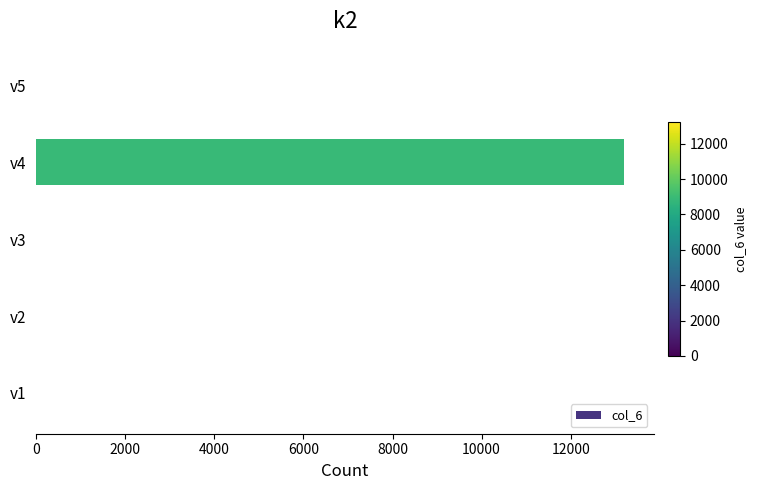

What is the change in value from v1 to v4?

+13201